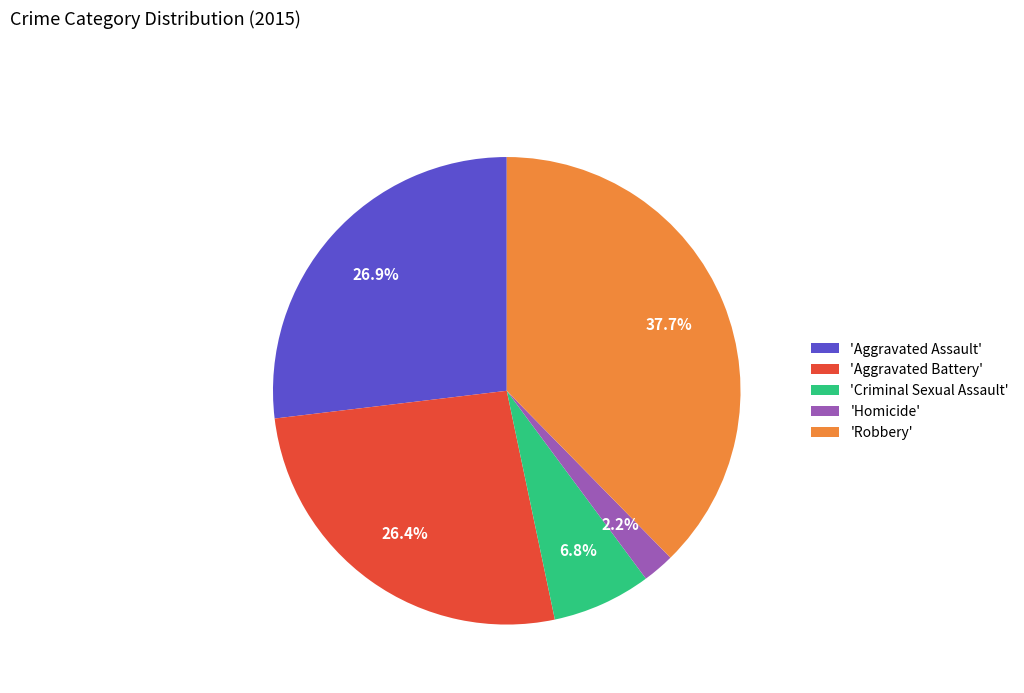

How many segments does this pie chart have?

5